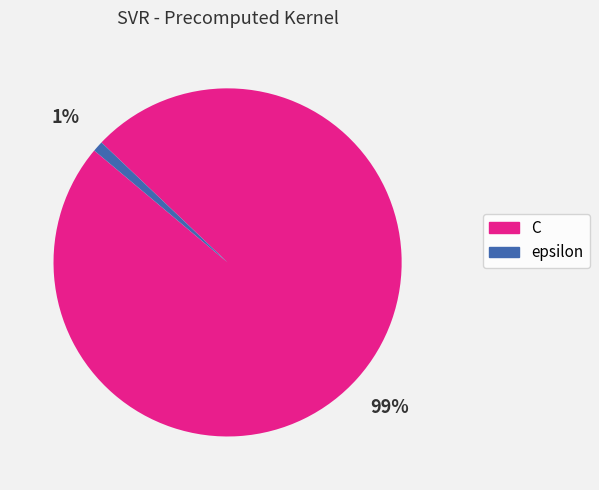

Which has a higher value, C or epsilon?

C